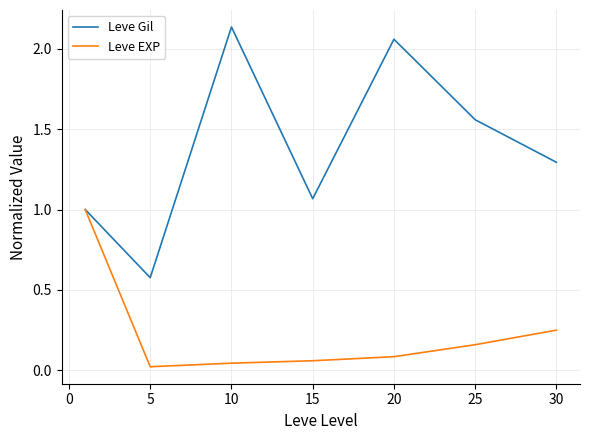

Which series has the largest total across all categories?

Leve Gil